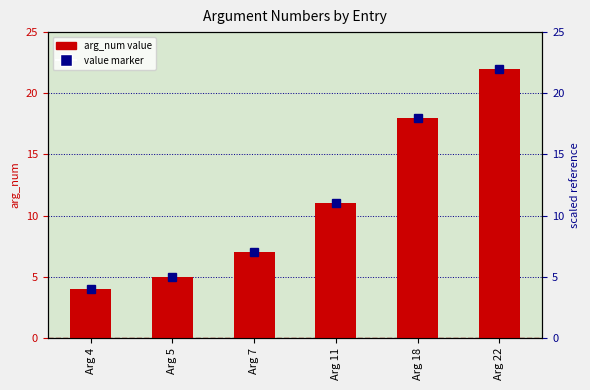

Is it true that the value at Arg 4 is 4?

True